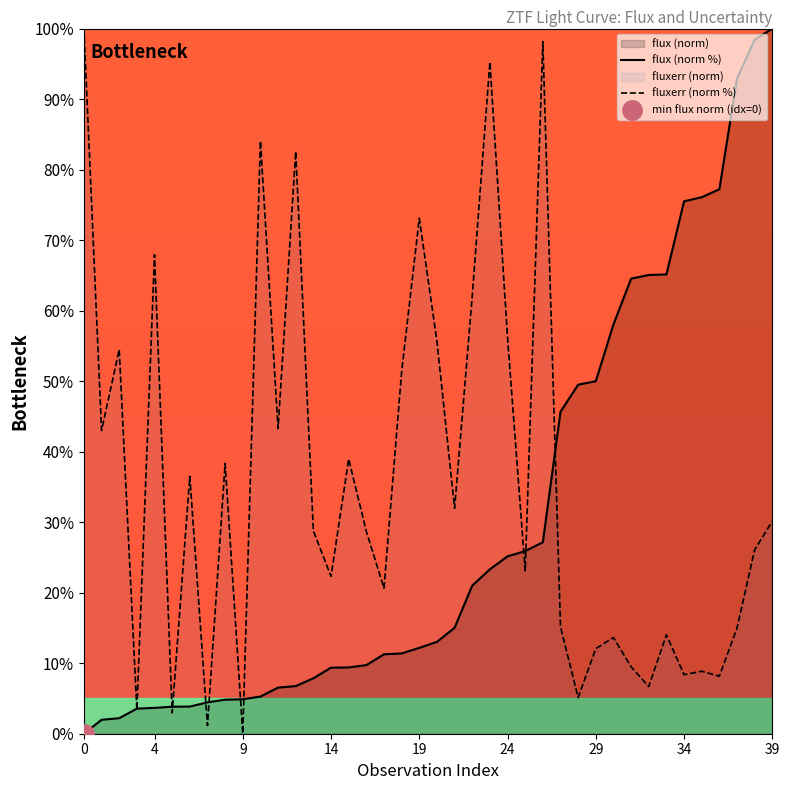

How many values in the fluxerr (norm %) series are below 28?

19